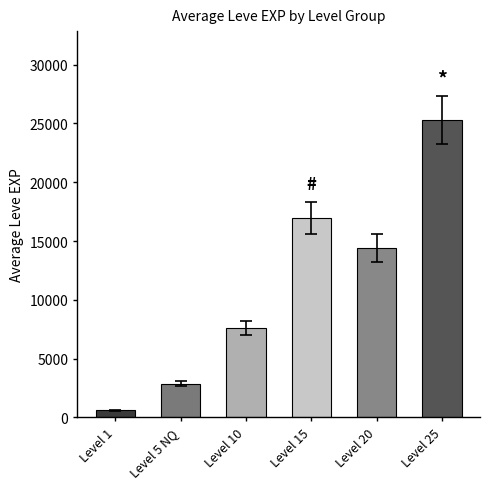

What is the value of the 6th bar from the left?

25270